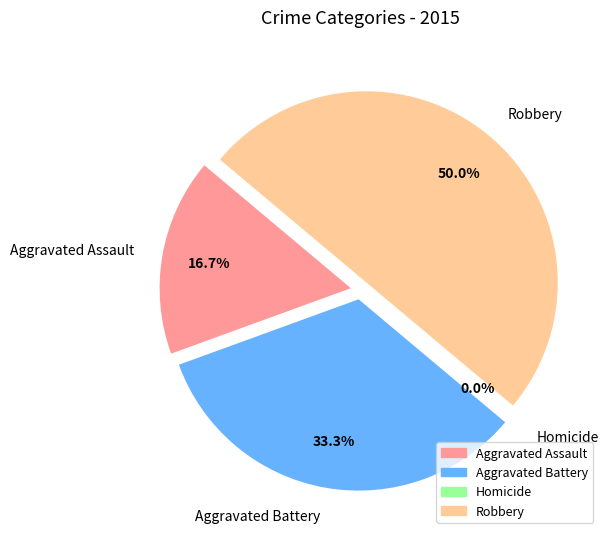

How many segments does this pie chart have?

4